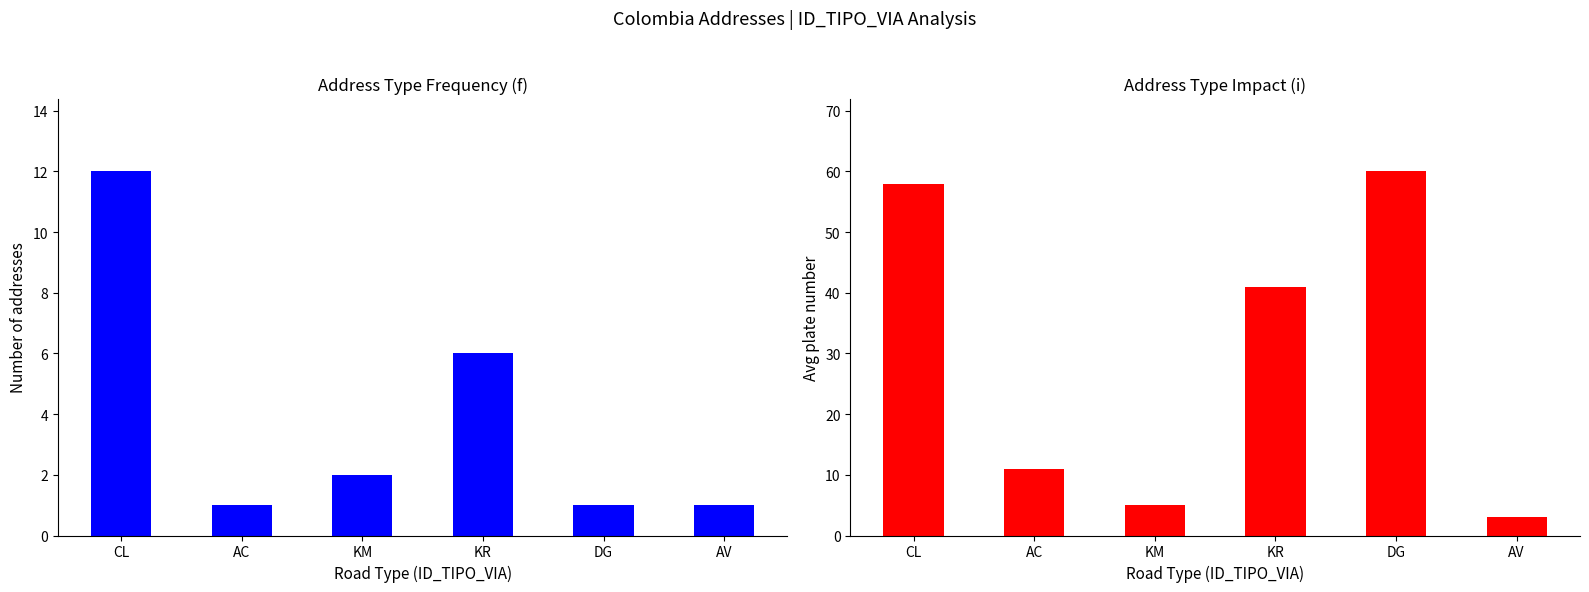

What is the difference between the Avg_NUMERO_PLACA values at DG and AC?

49